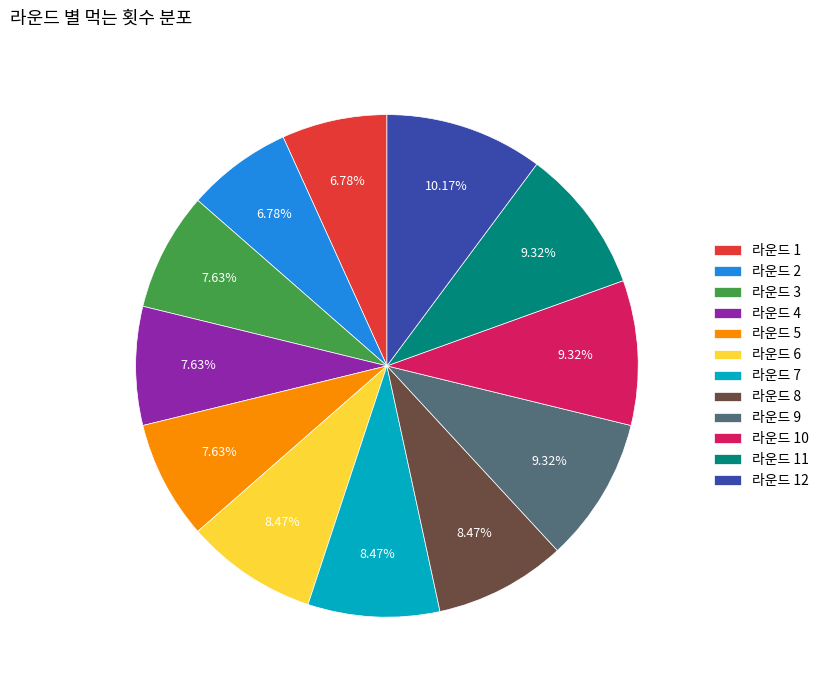

What is the ratio of the value at 라운드 1 to the value at 라운드 9?

0.7